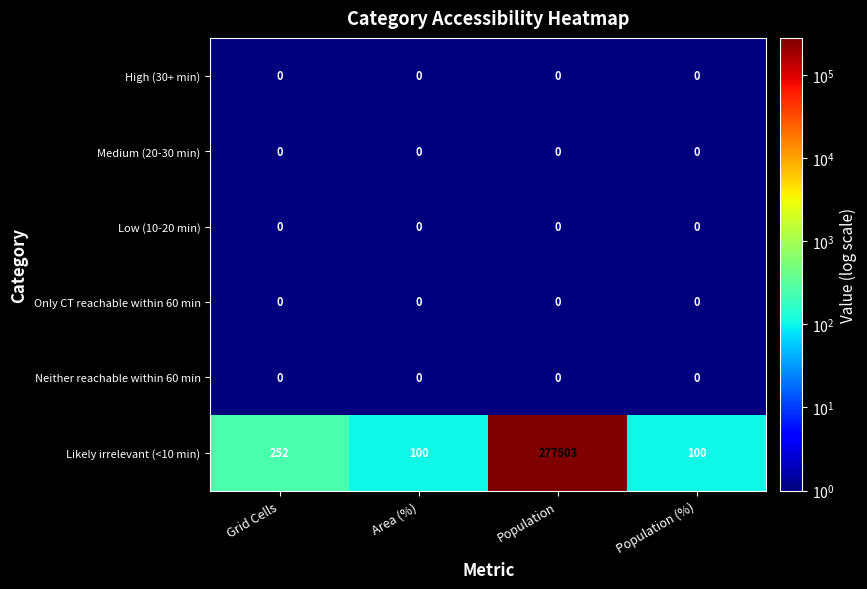

At which category is the sum across all series the highest?

Population